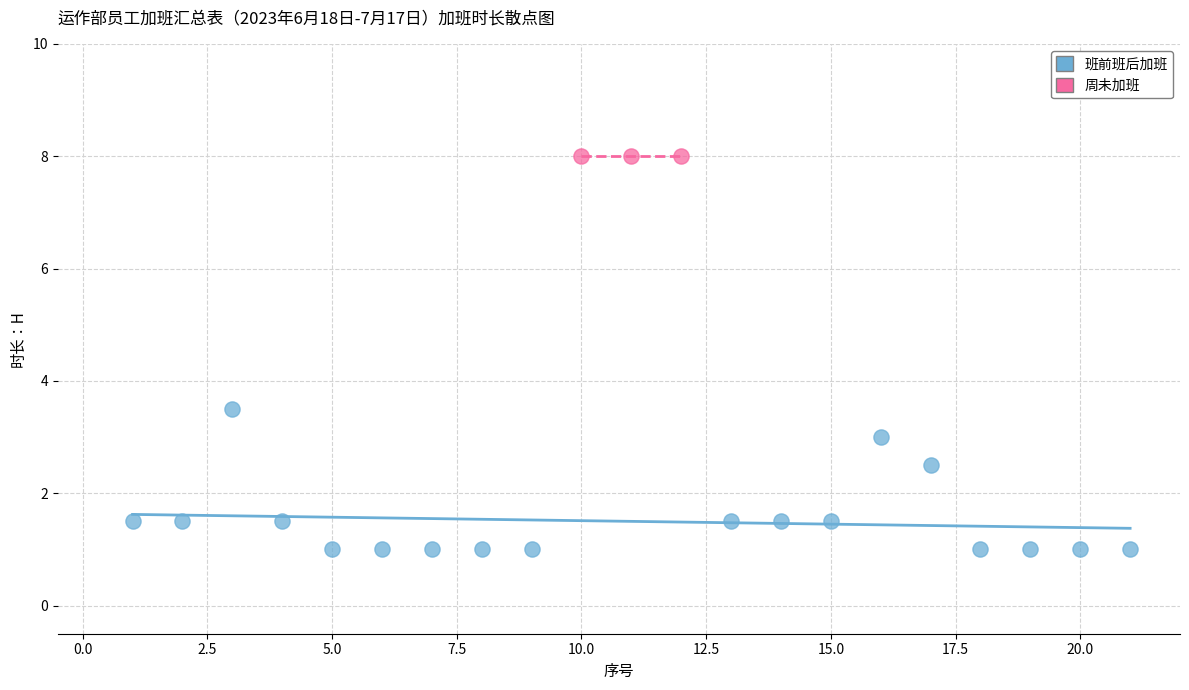

Which series contains the lowest Y value?

班前班后加班